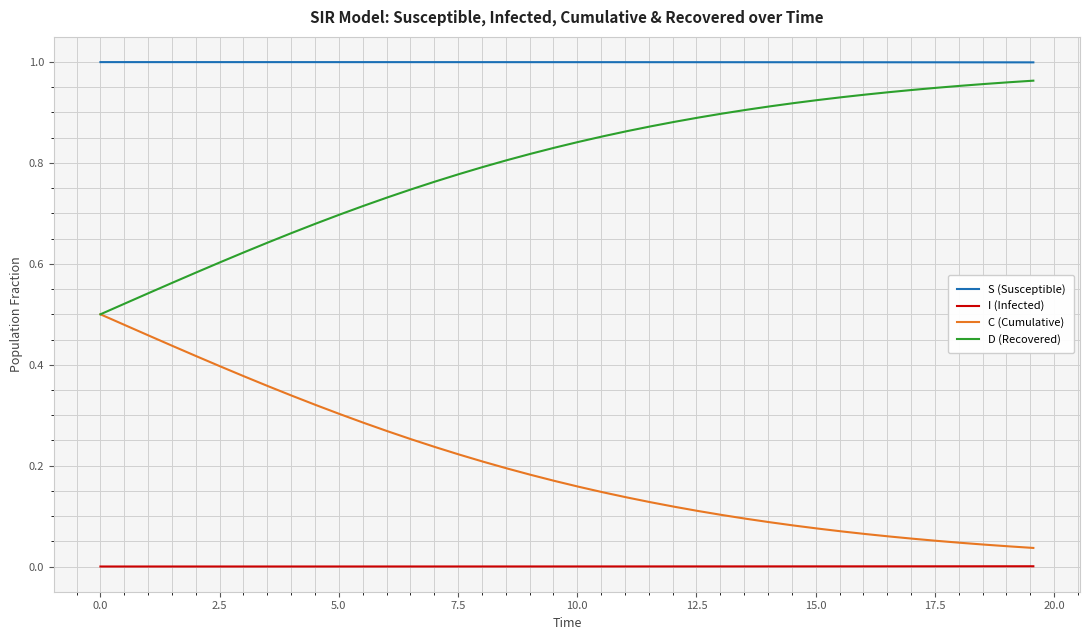

List the series in order of their overall mean, highest first.

S (Susceptible), D (Recovered), C (Cumulative), I (Infected)